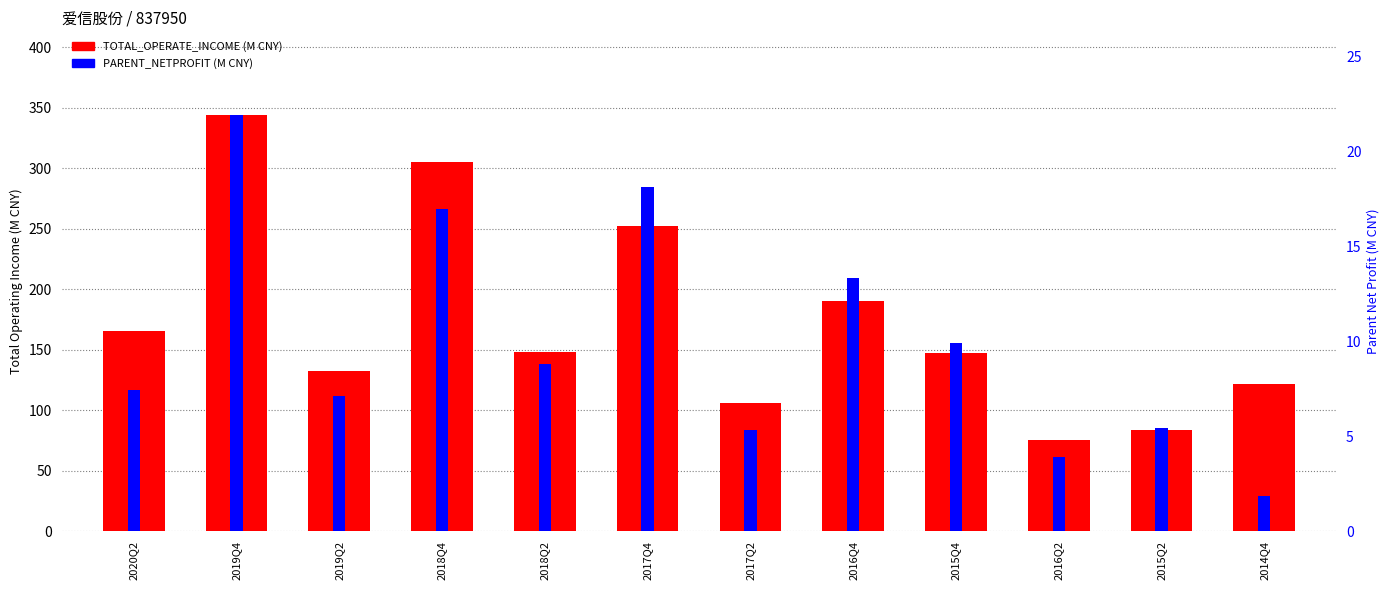

What is the total value across all series at 2016Q2?

79.3